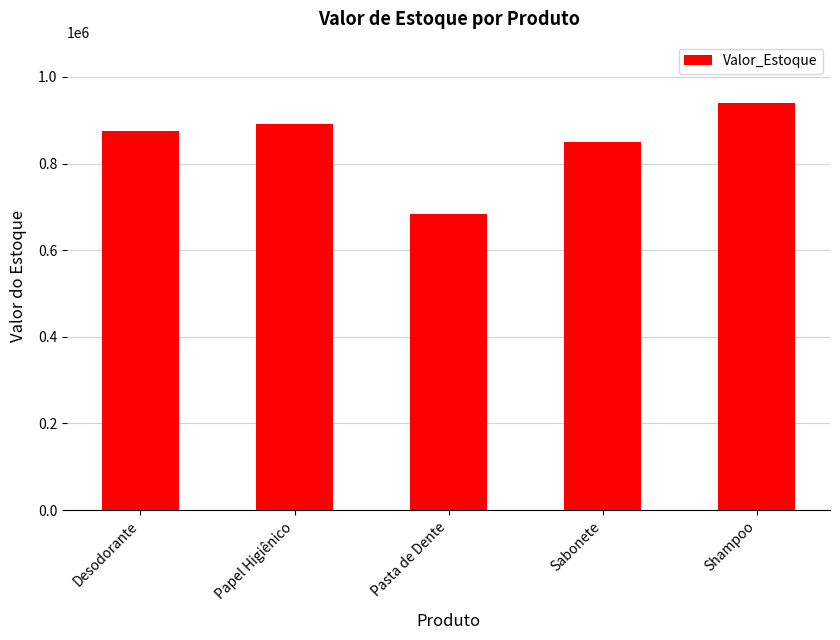

Reading left to right, what are all the values shown in this chart?

Desodorante=874621.6	Papel Higiênico=891702.1	Pasta de Dente=682513.0	Sabonete=849113.8	Shampoo=940249.5